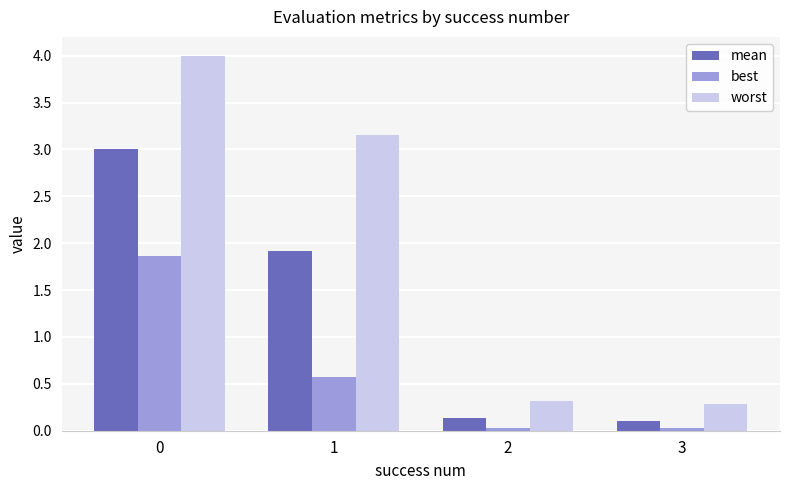

What is the sum of the best values at 2 and 0?

1.9